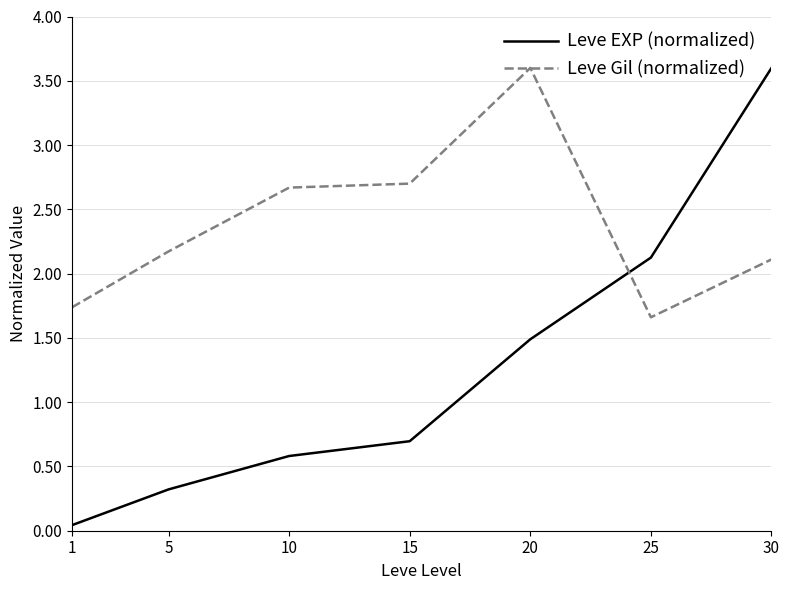

Which series has the widest spread of values?

Leve EXP (normalized)